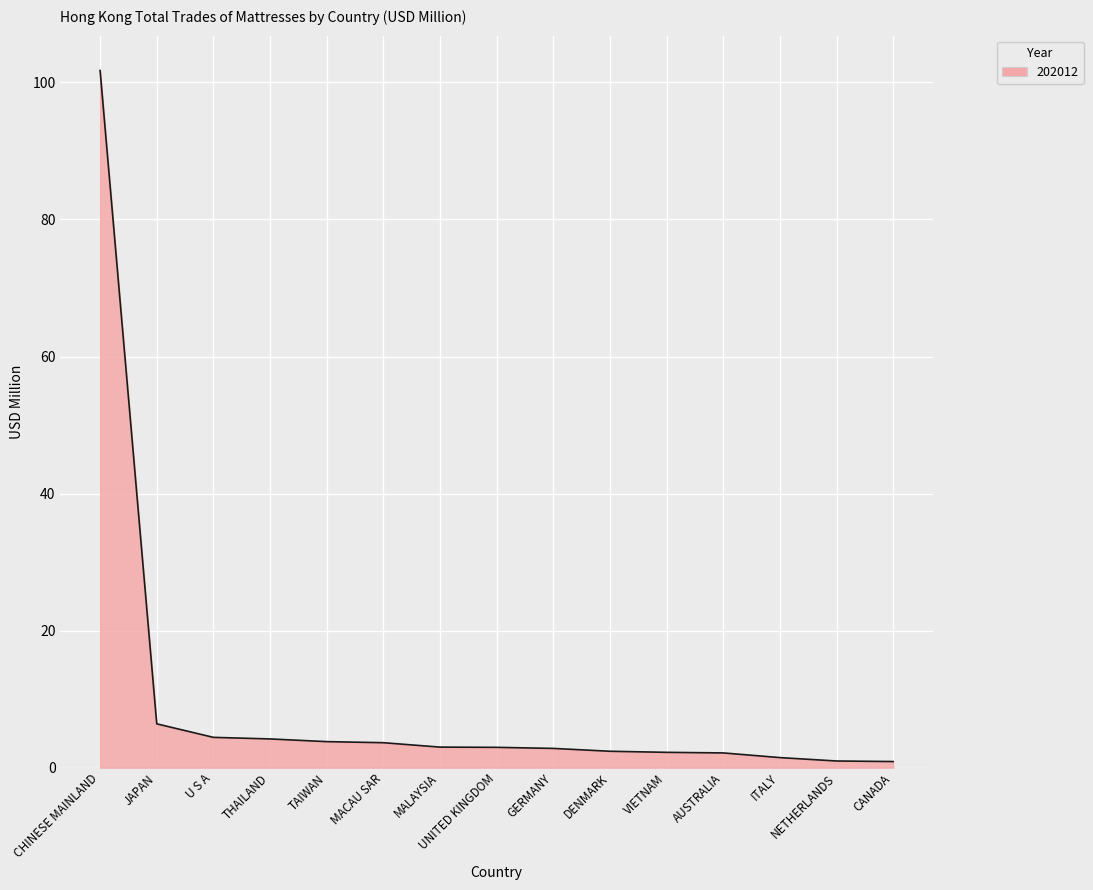

What value does the data have at MACAU SAR?

3.6